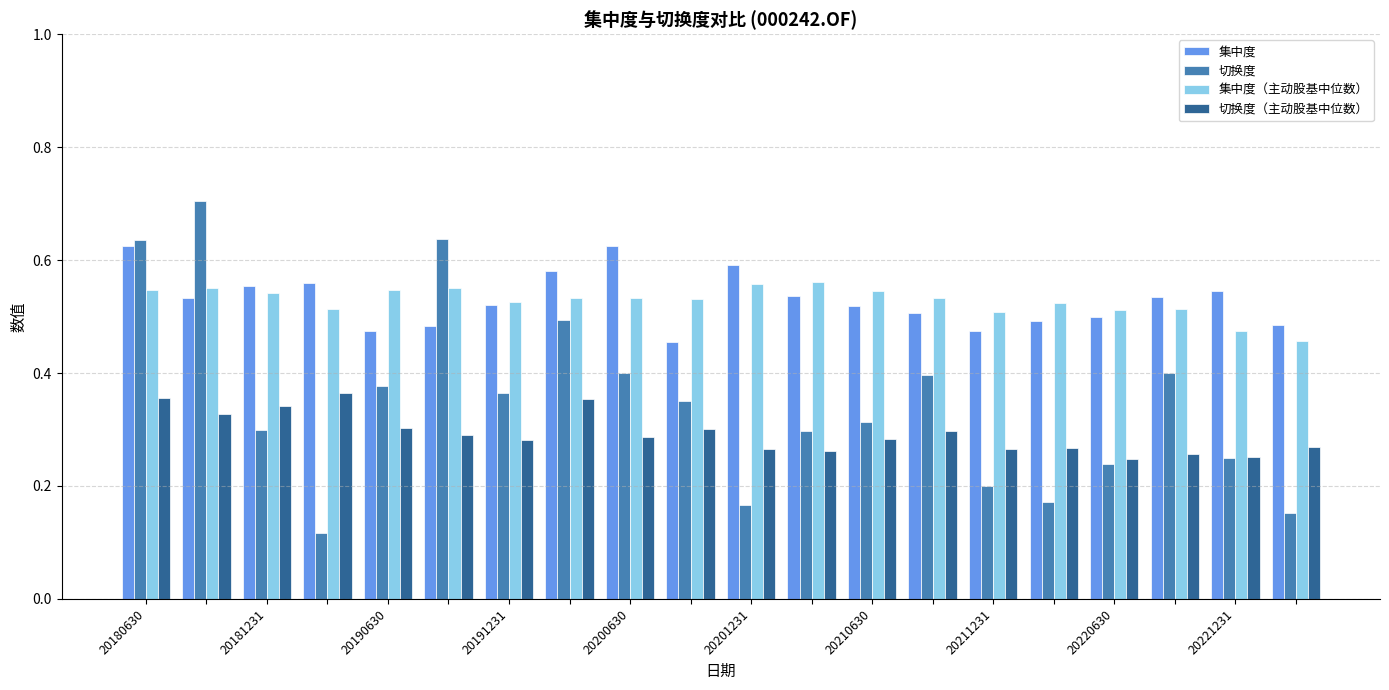

What is the sum of all 切换度 values?

7.0